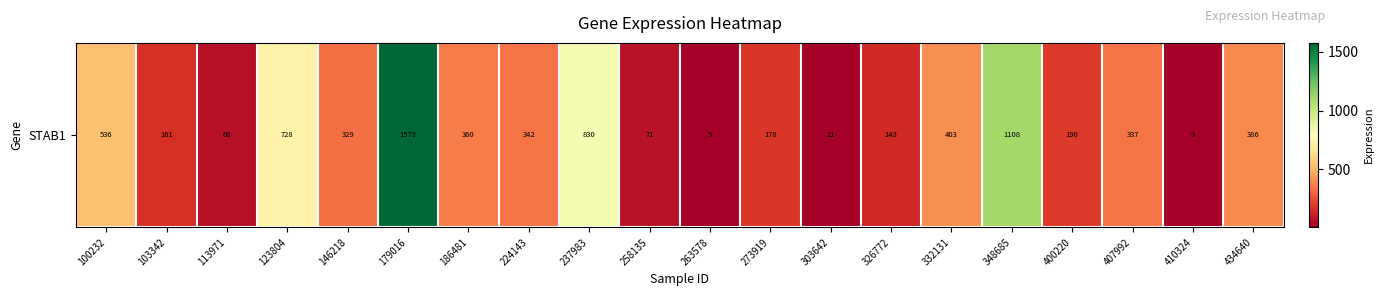

Which has a higher value, 224143 or 237983?

237983